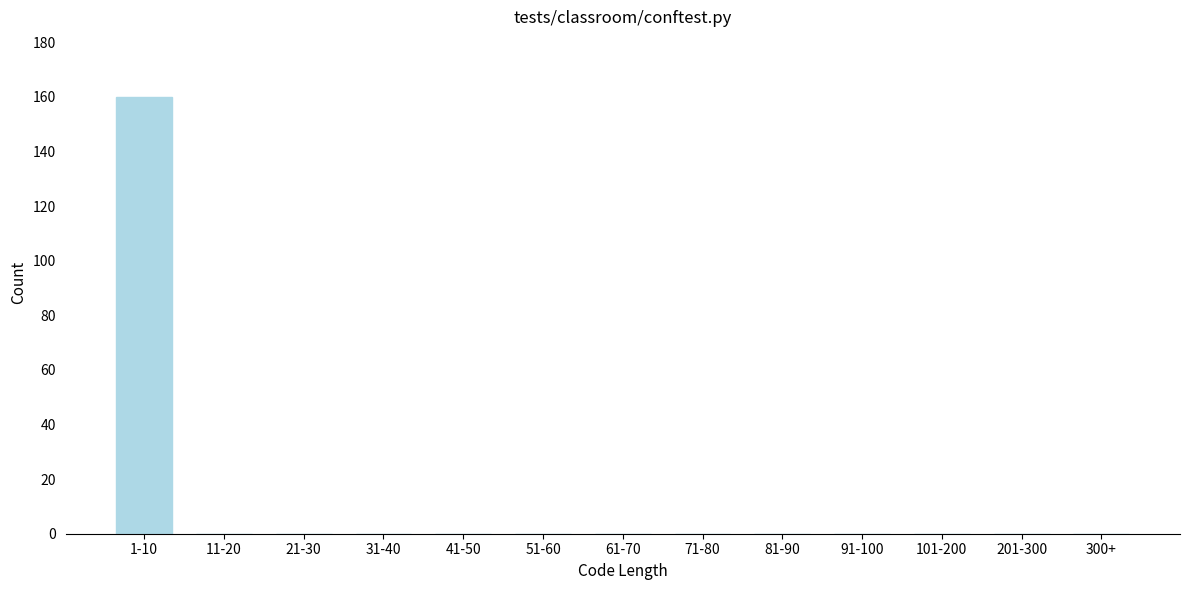

Reading left to right, what are all the values shown in this chart?

1-10=160	11-20=0	21-30=0	31-40=0	41-50=0	51-60=0	61-70=0	71-80=0	81-90=0	91-100=0	101-200=0	201-300=0	300+=0